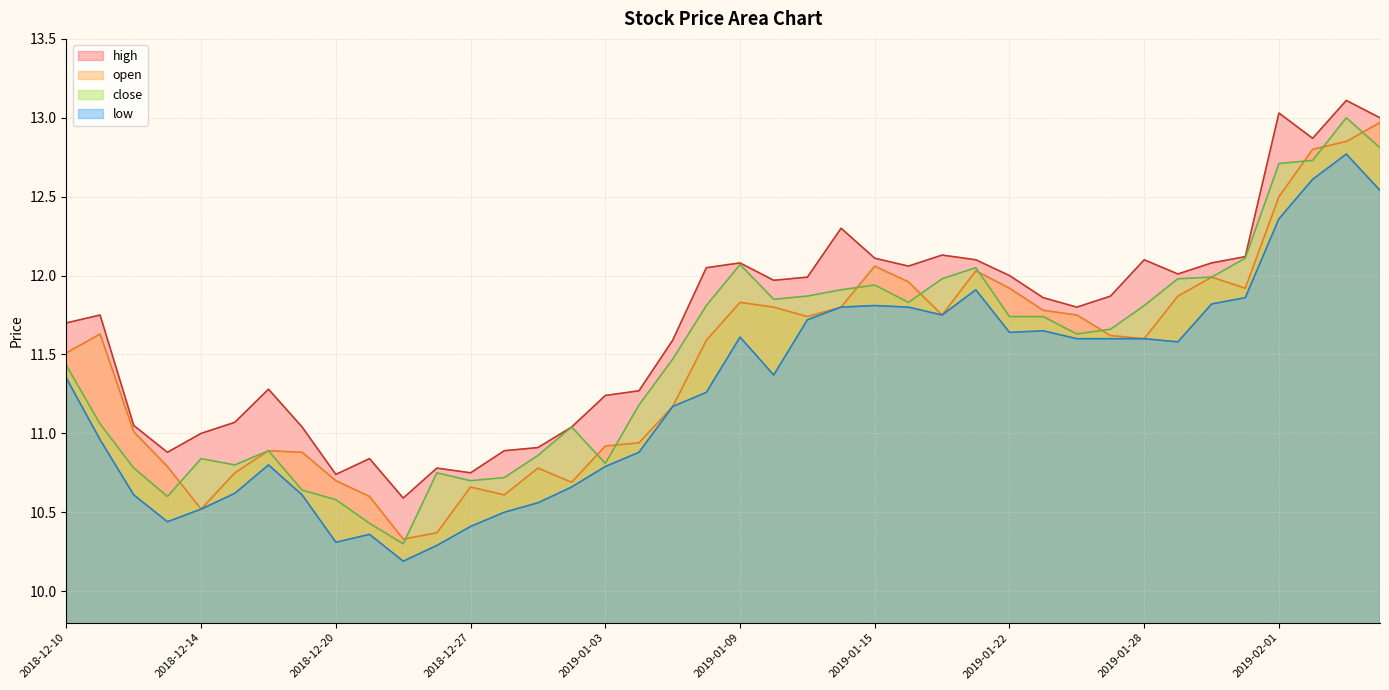

What position from the right is 2018-12-17?

35